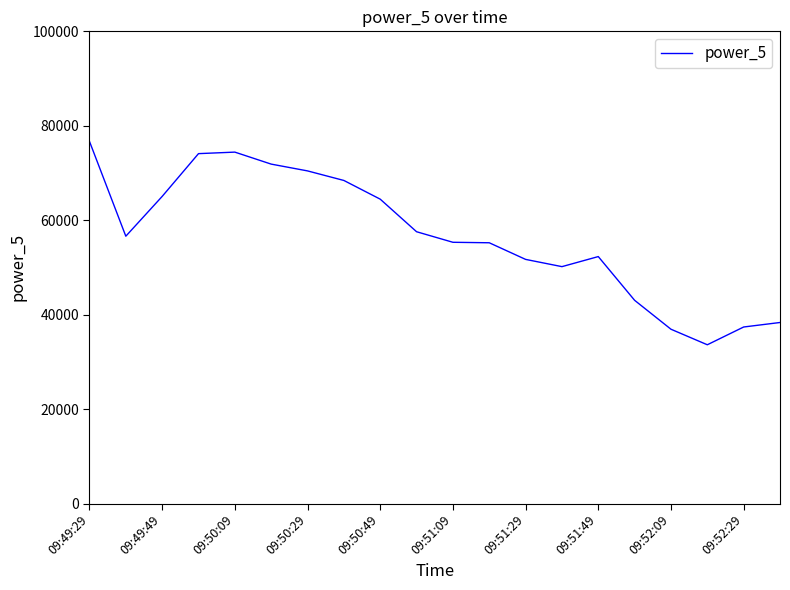

What is the minimum value shown in the chart?

33624.7